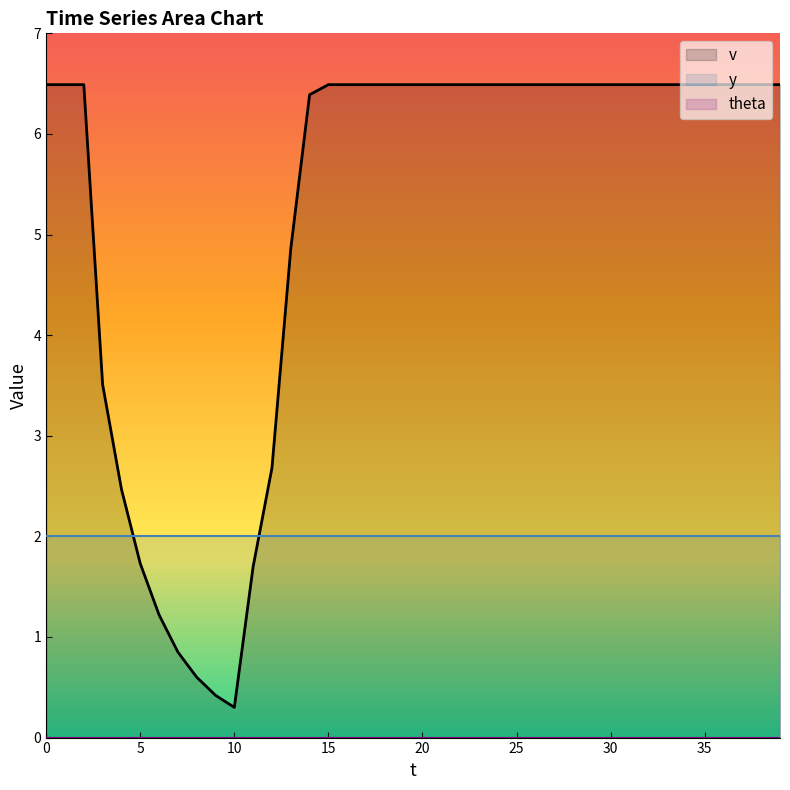

Rank the series by their maximum value, from highest to lowest.

v, y, theta